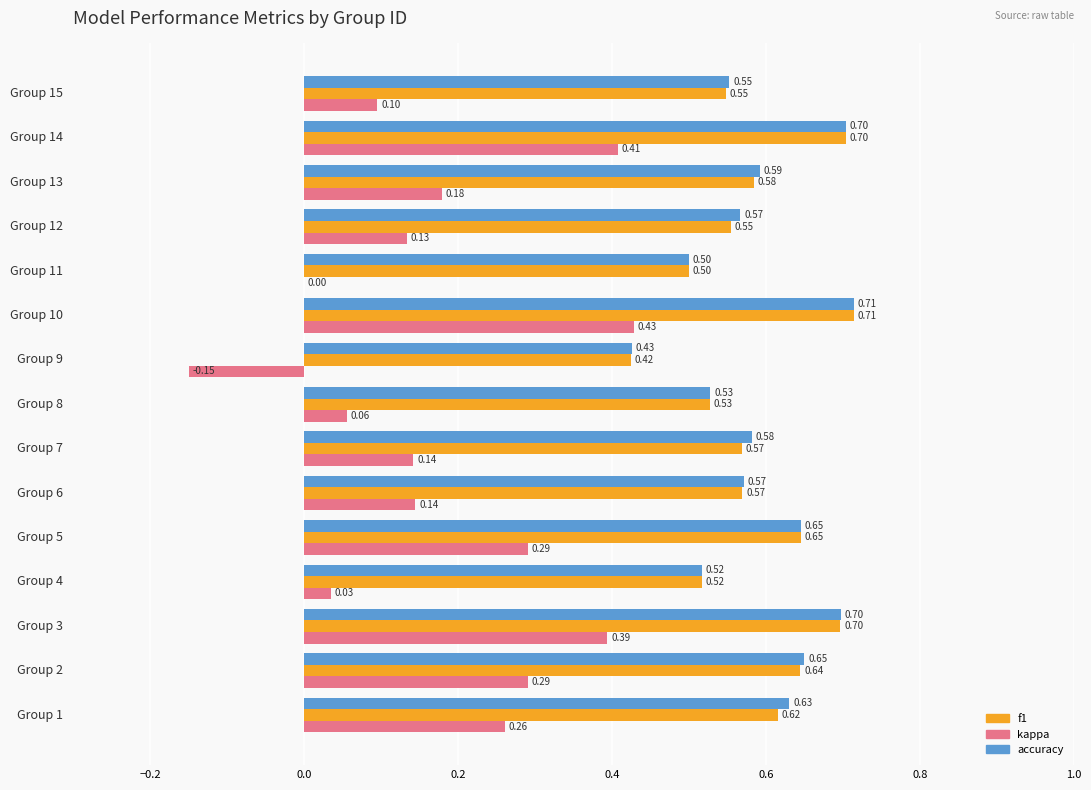

Which series has the largest total across all categories?

accuracy